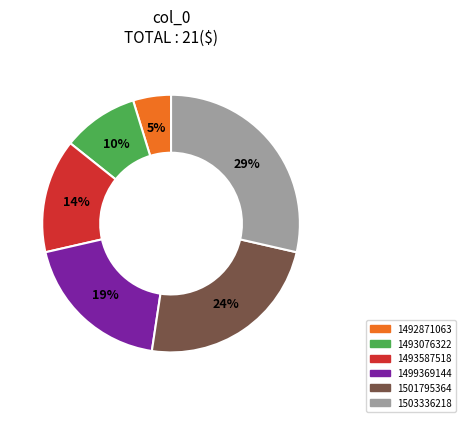

Does any single category account for the majority?

No